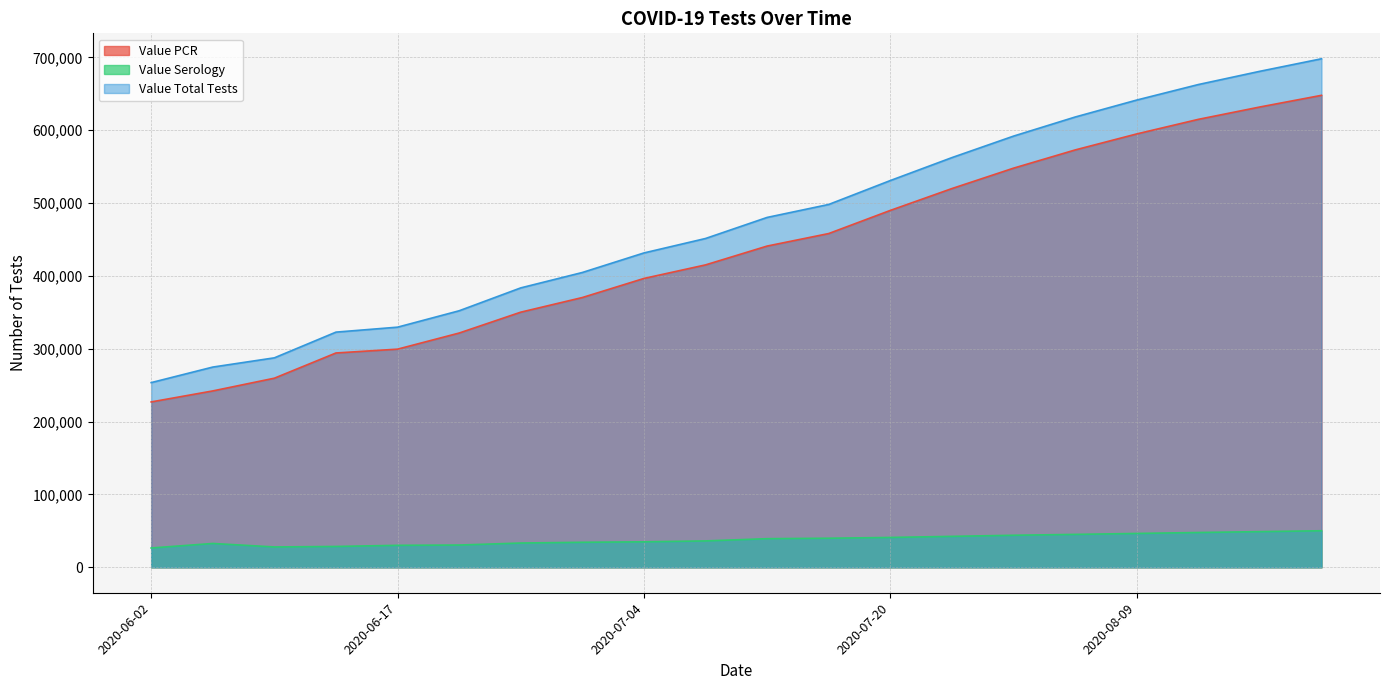

What is the label of the 6th point from the left?

2020-06-22